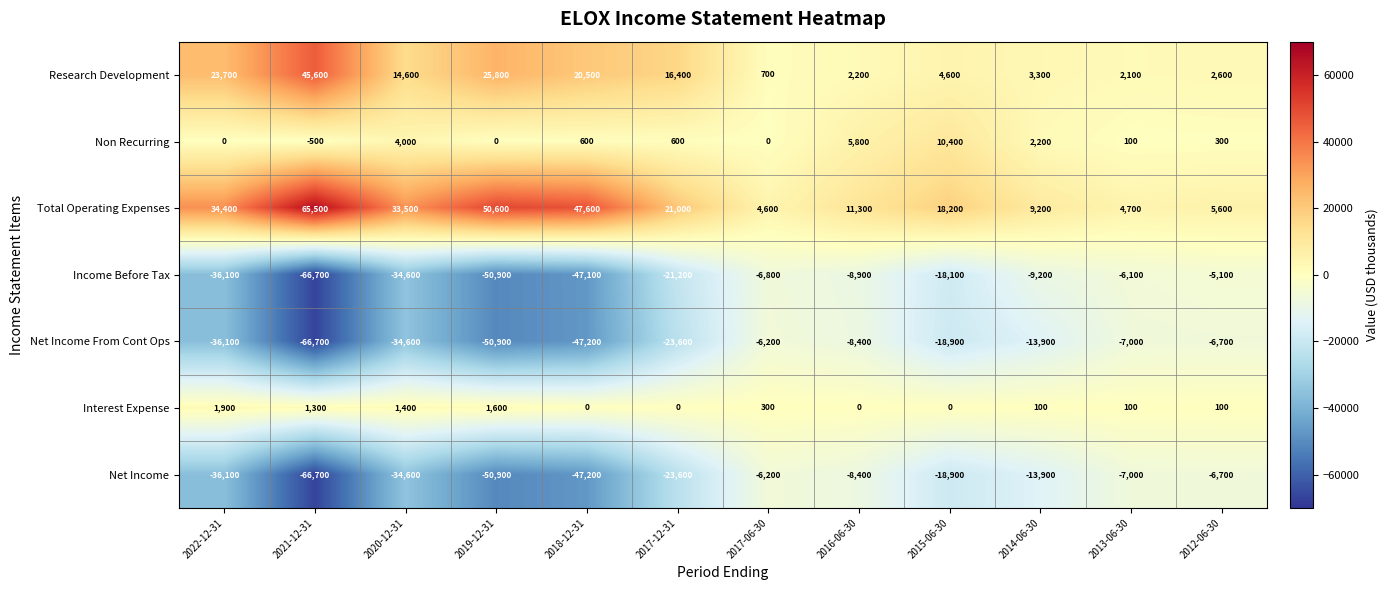

How many categories are shown in the chart?

12